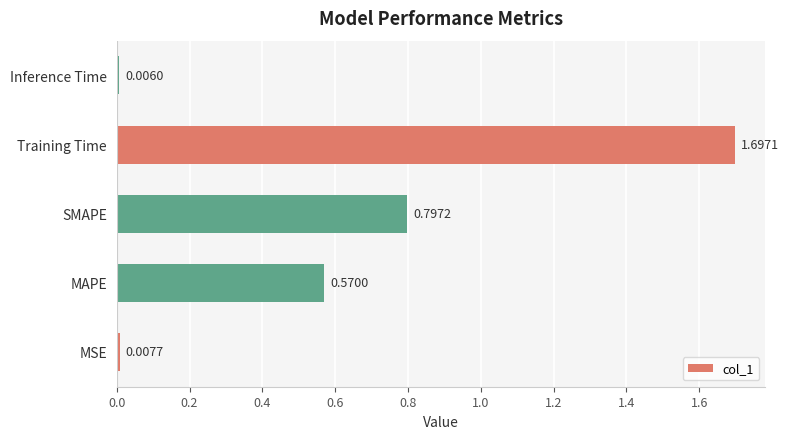

Approximately how many times larger is the value at MAPE compared to Training Time?

0.3